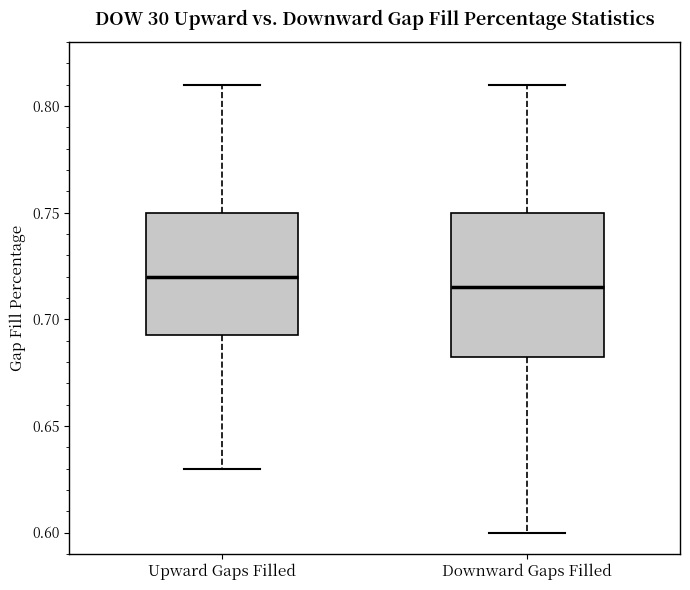

Which box's median line is the lowest?

Downward Gaps Filled